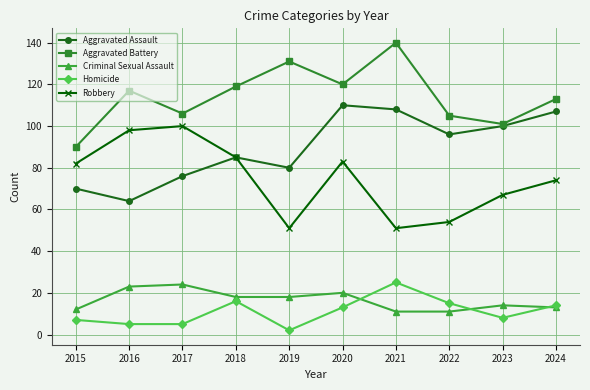

True or false: Robbery and Criminal Sexual Assault cross at least once.

False